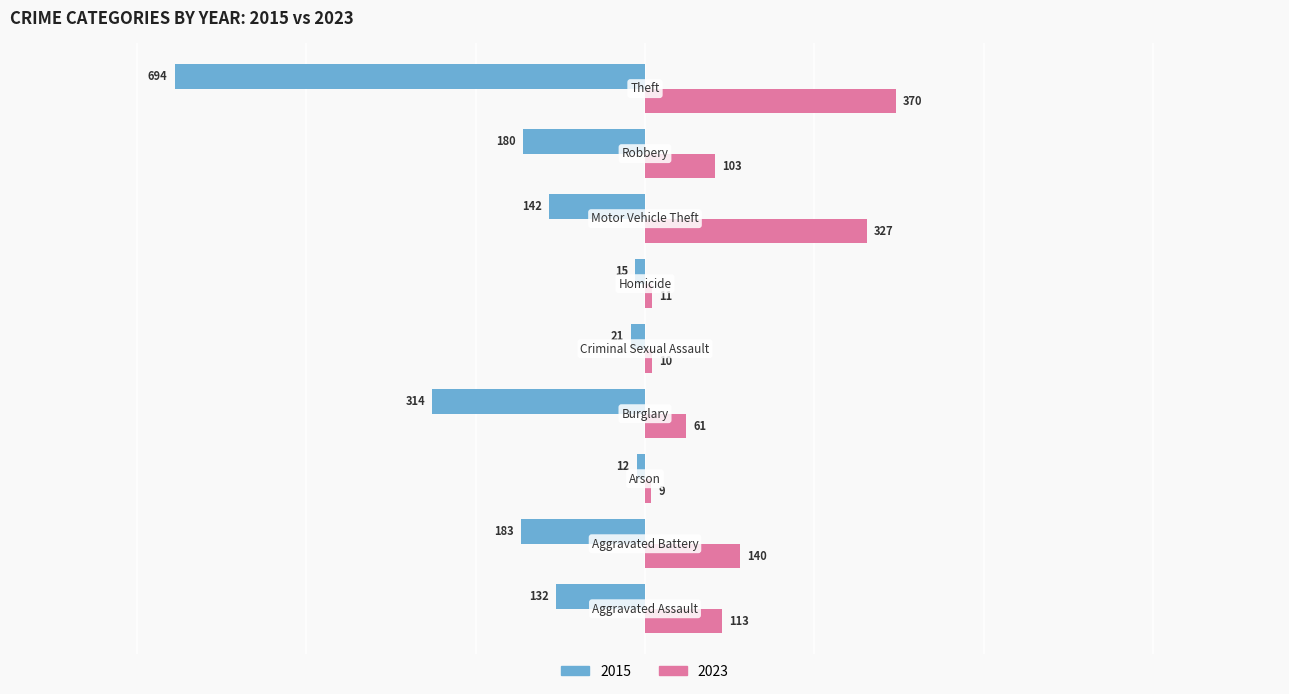

What is the sum of all 2023 values?

1144